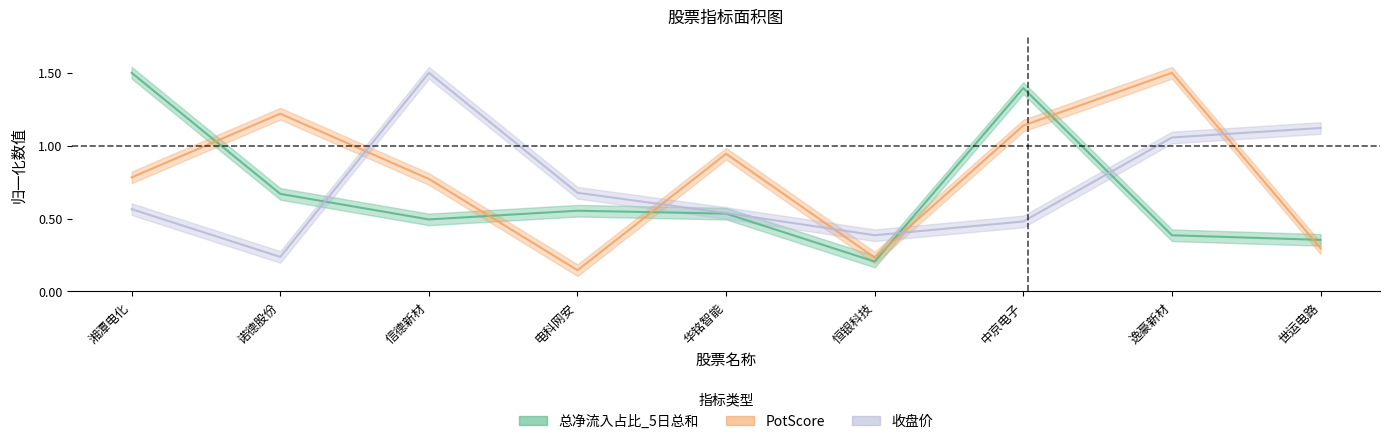

How many intersections are there between 总净流入占比_5日总和 and PotScore?

6